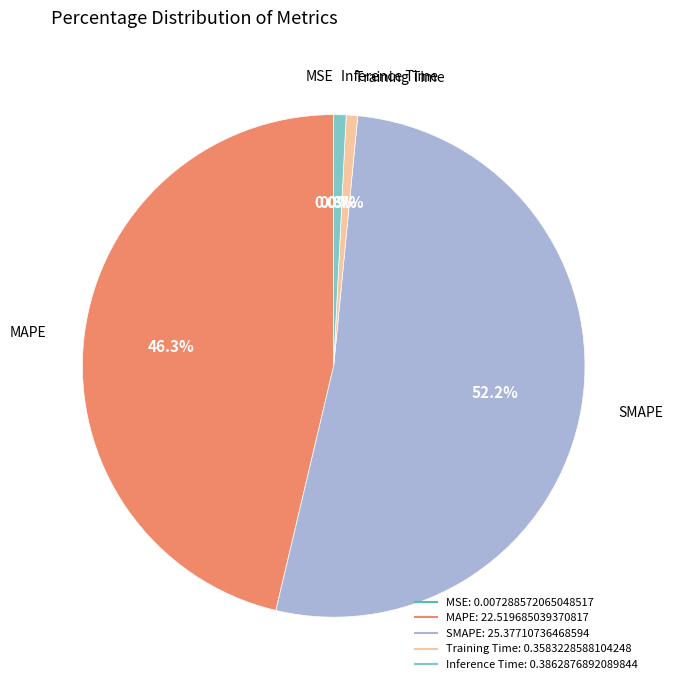

Between MAPE and Training Time, which is larger?

MAPE